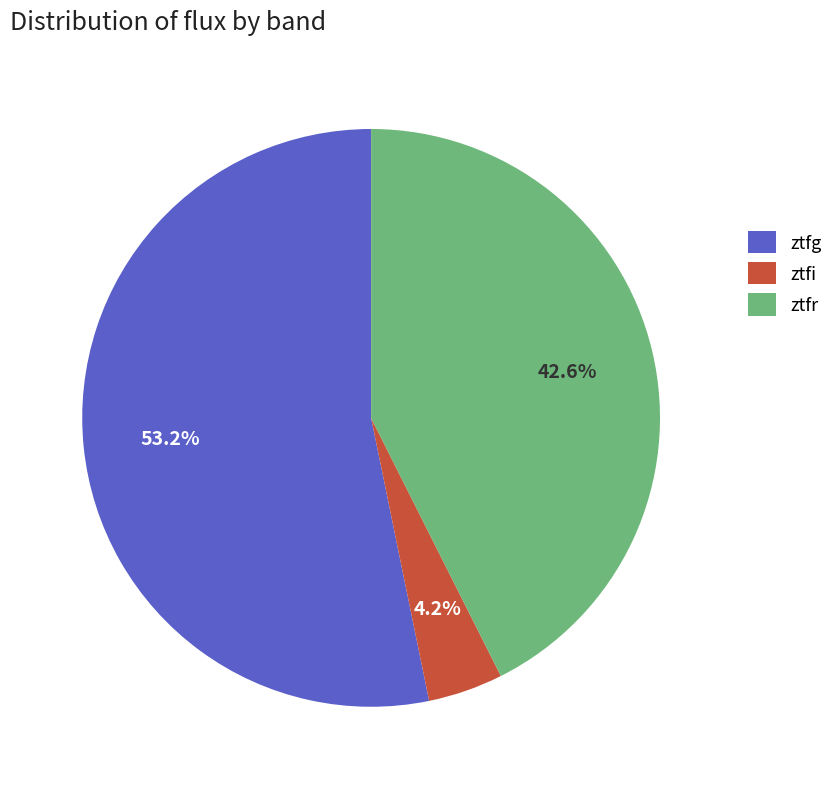

Approximately how many times larger is the value at ztfr compared to ztfg?

0.8